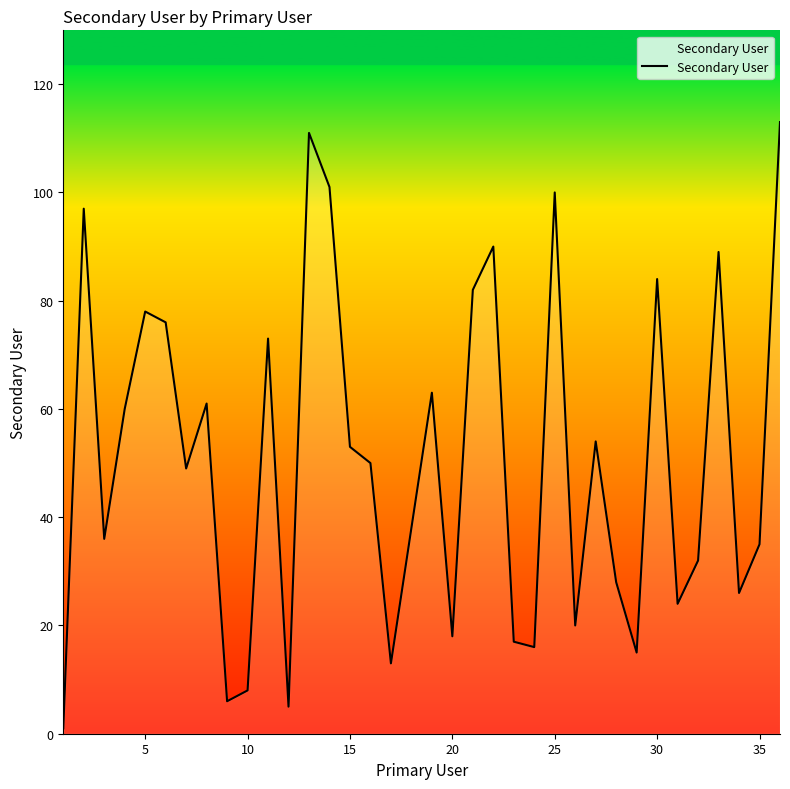

What is the difference between the maximum and minimum values?

112